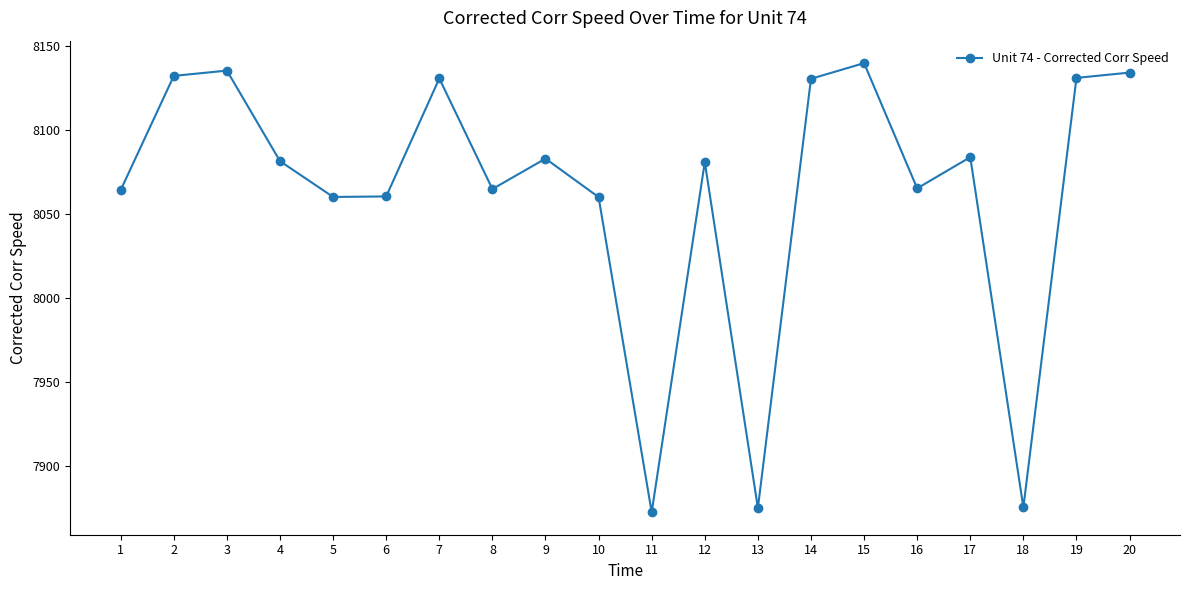

What is the ratio of the value at 13 to the value at 10?

1.0